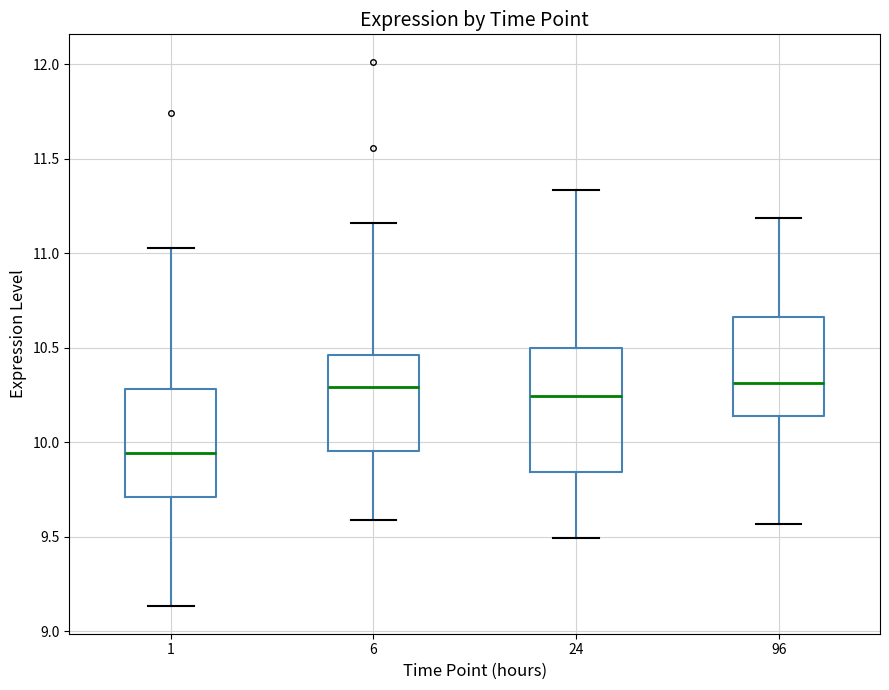

Where is the lower edge of the box at x = 6 on the y-axis? The values are not printed on the chart, so give them approximately, as read against the axis.

9.95